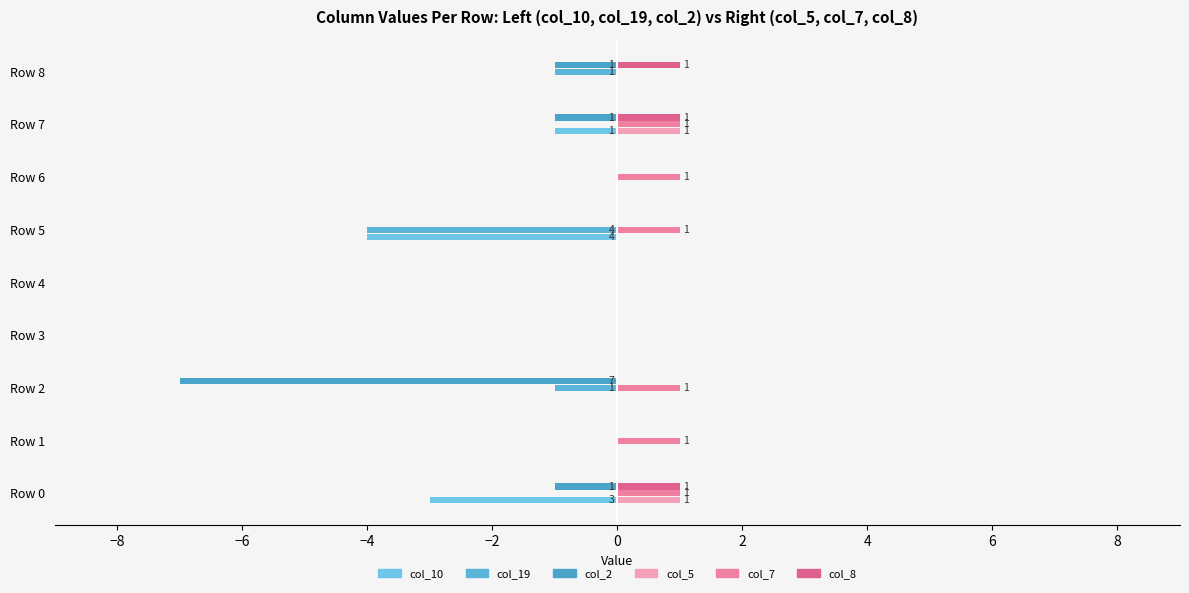

How many series are shown in this chart?

6